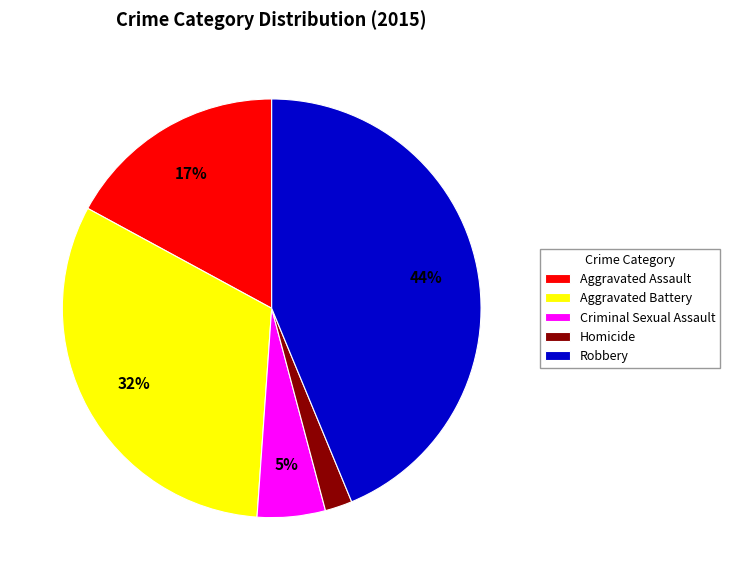

Do Aggravated Battery and Homicide together represent more than half of the pie?

No